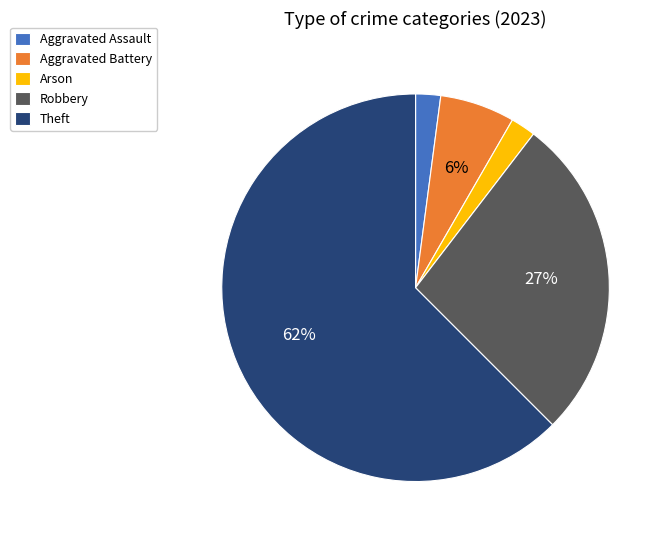

Count the number of slices in the pie.

5